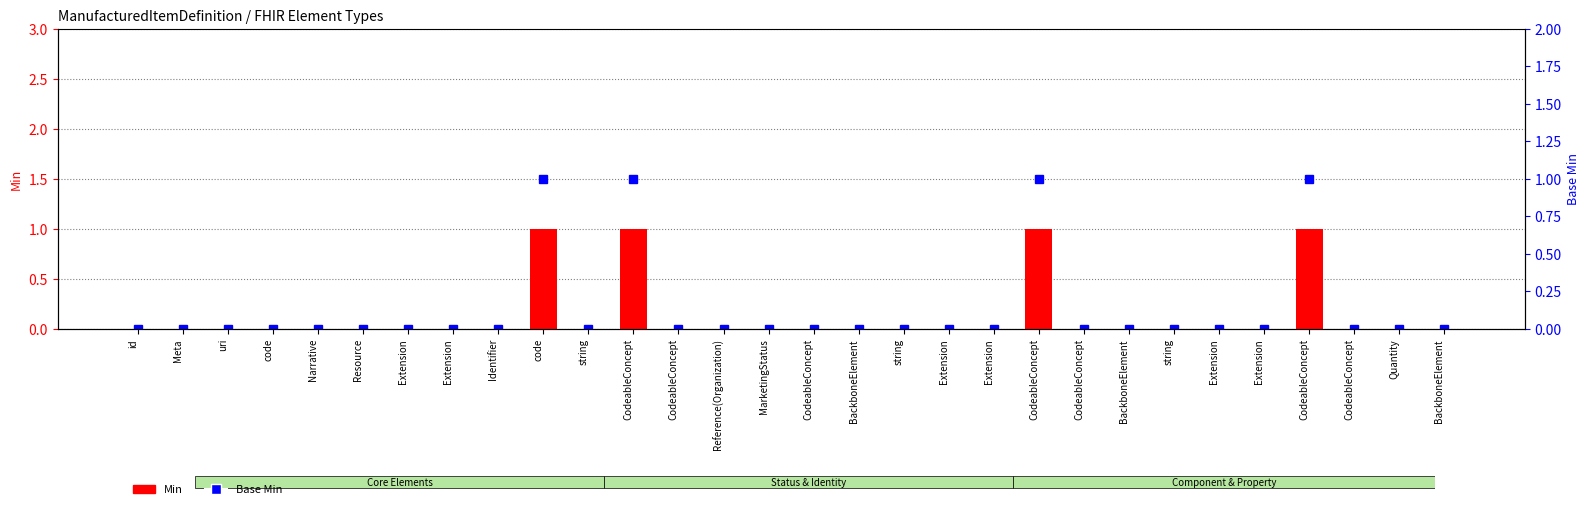

What is the highest value of the Min series?

1